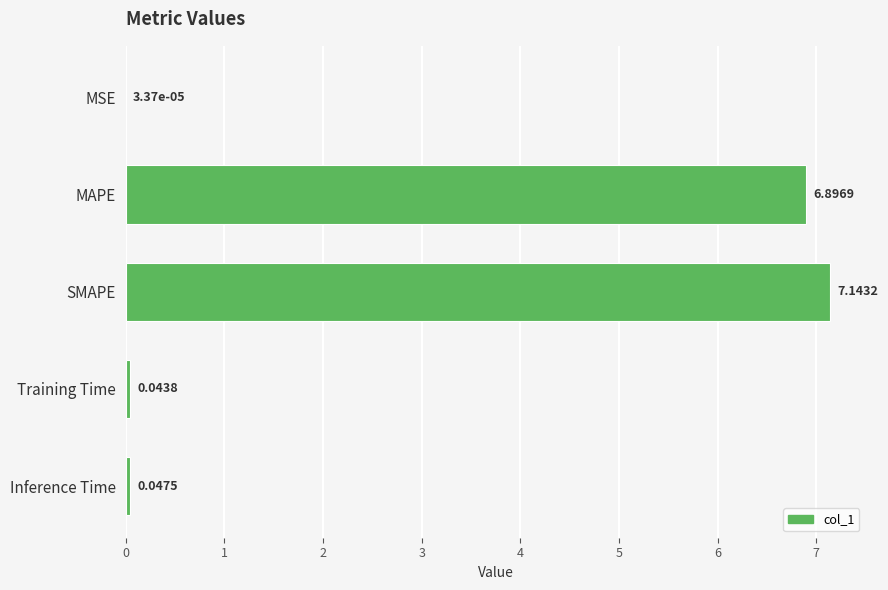

Which label corresponds to the largest value in the chart?

SMAPE